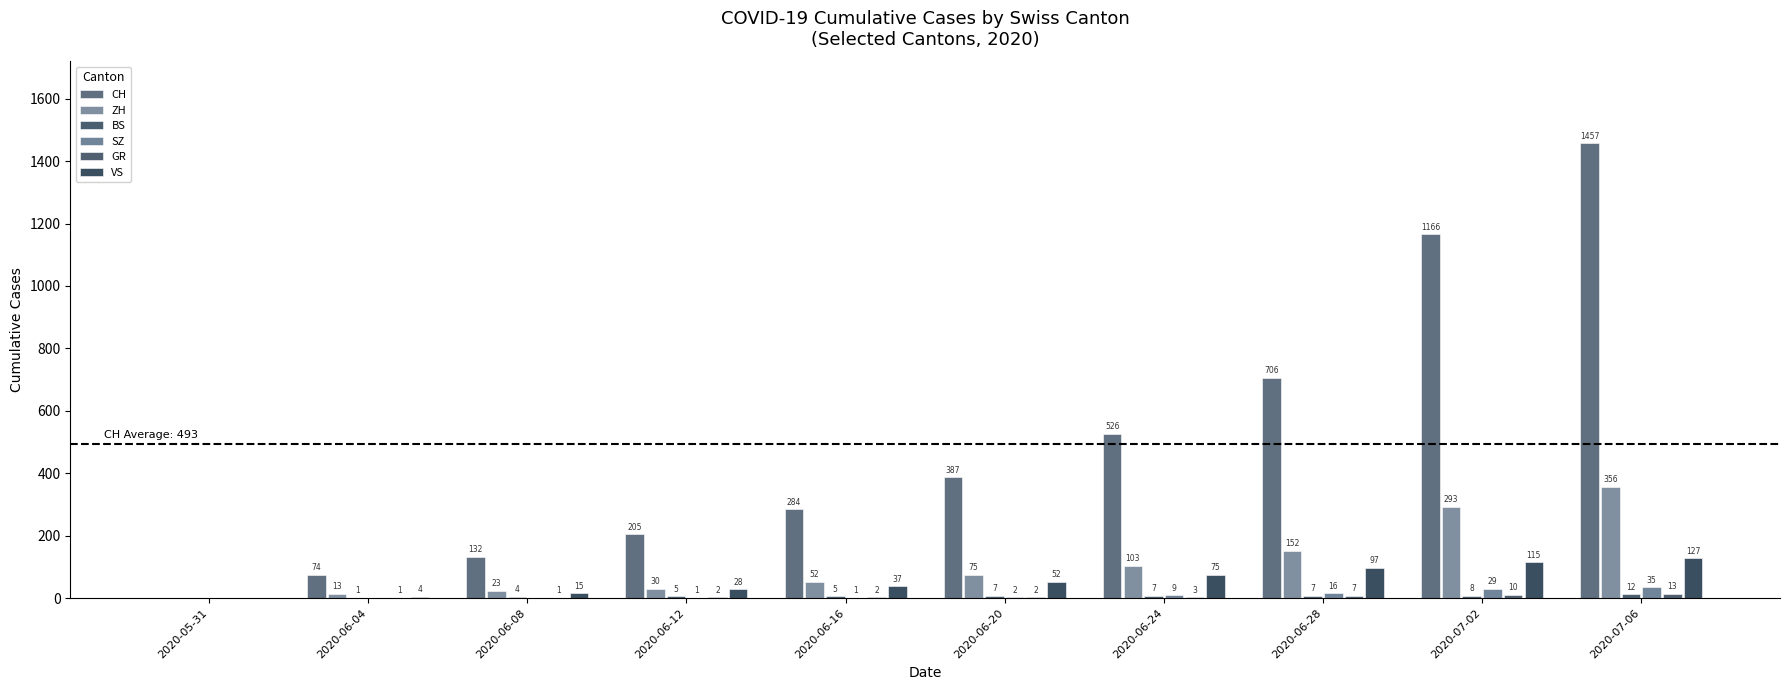

True or false: CH has a value of 81 at 2020-06-20.

False